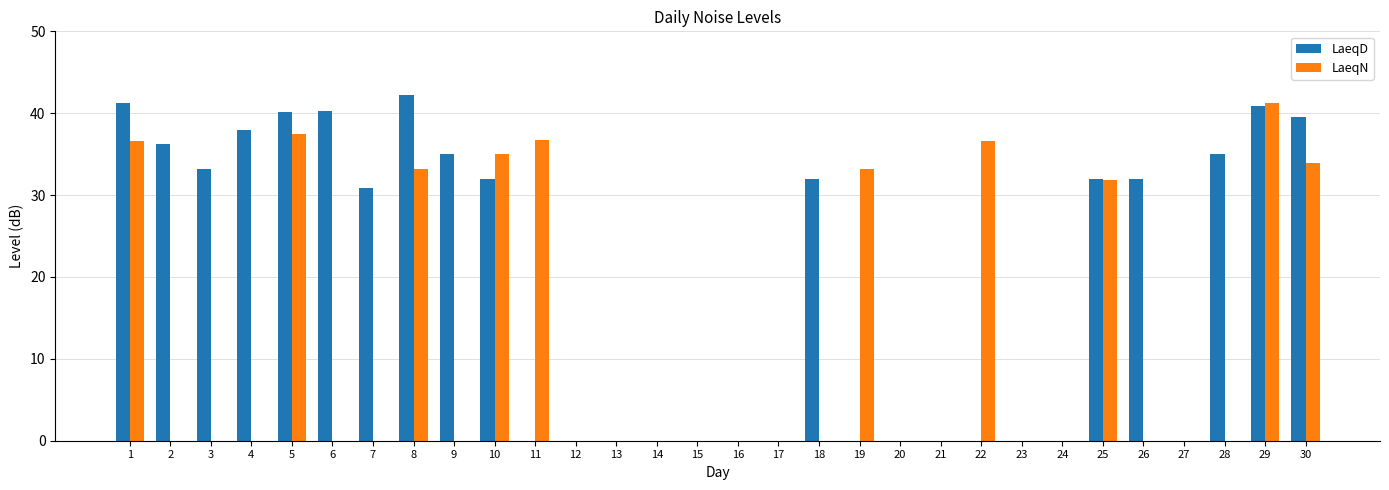

What is the maximum value shown in the chart?

42.2